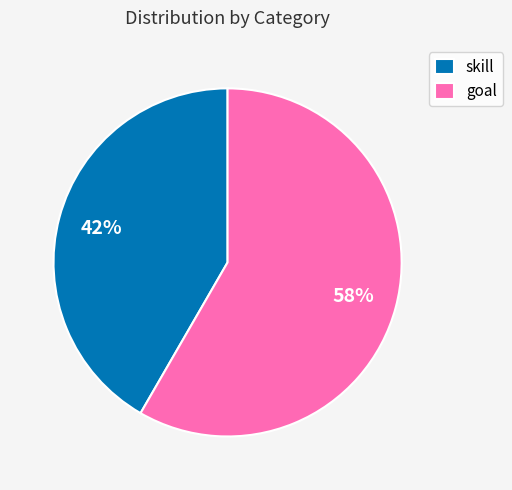

Combined, do skill and goal account for over 50%?

Yes